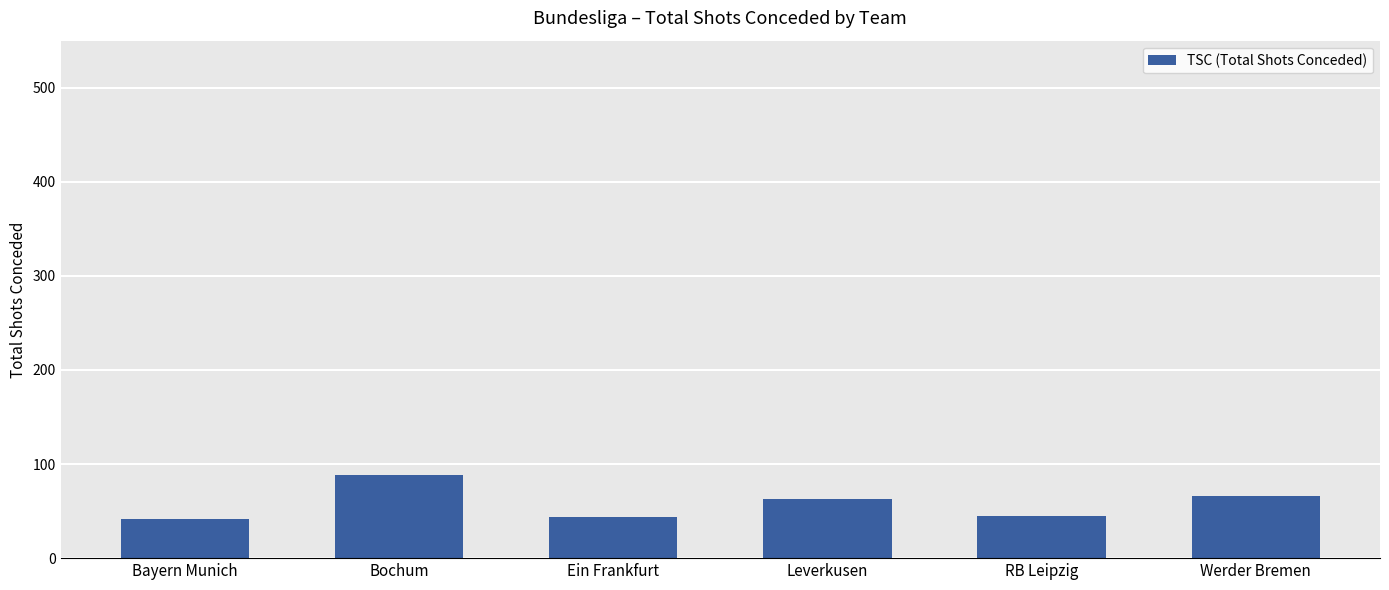

What position from the right is Leverkusen?

3